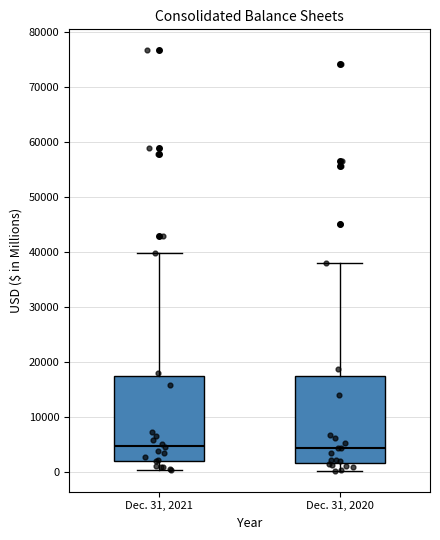

Reading left to right, read every box against the y-axis: the position of its median line, the range the box covers, and the ends of its whiskers. The values are not printed on the chart, so give them approximately, as read against the axis.

Dec. 31, 2021: median 5000, box 2000 to 17000, whiskers 0 to 40000
Dec. 31, 2020: median 4000, box 2000 to 17000, whiskers 0 to 38000